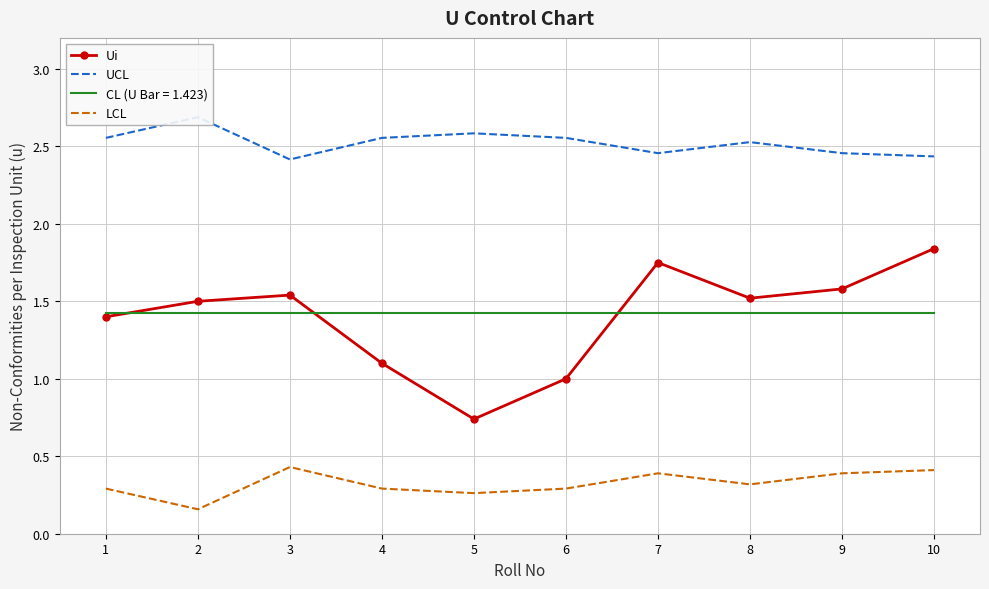

What is the greatest value displayed?

2.7